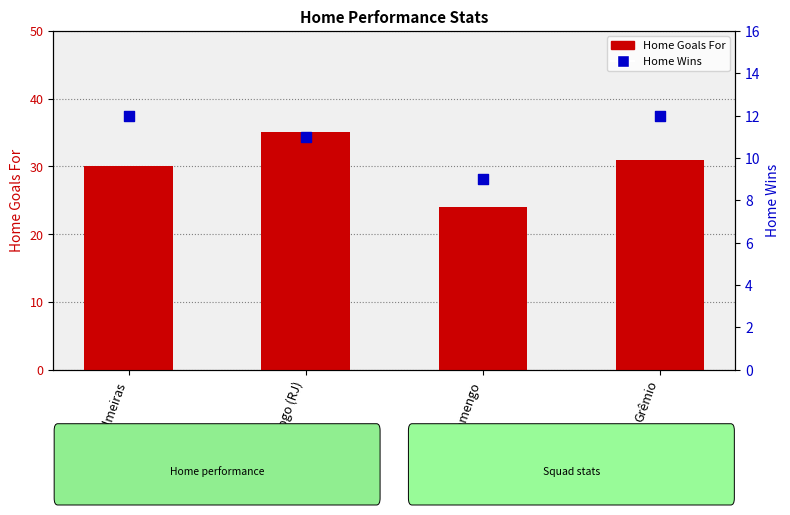

Which series contains the lowest Y value?

Home Wins